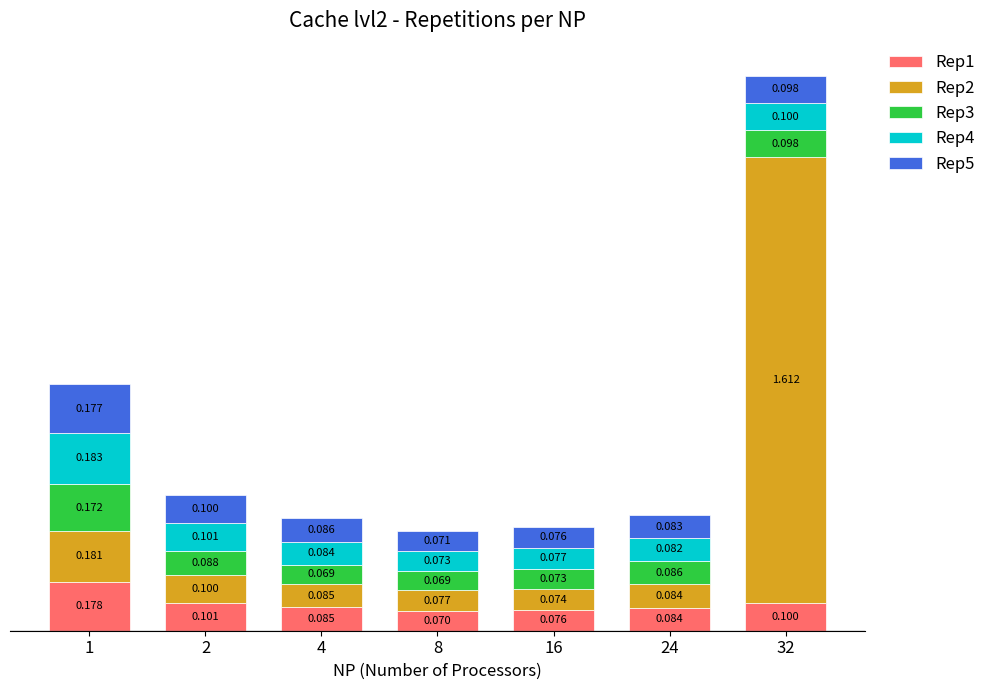

What is the sum of all Rep5 values?

0.7